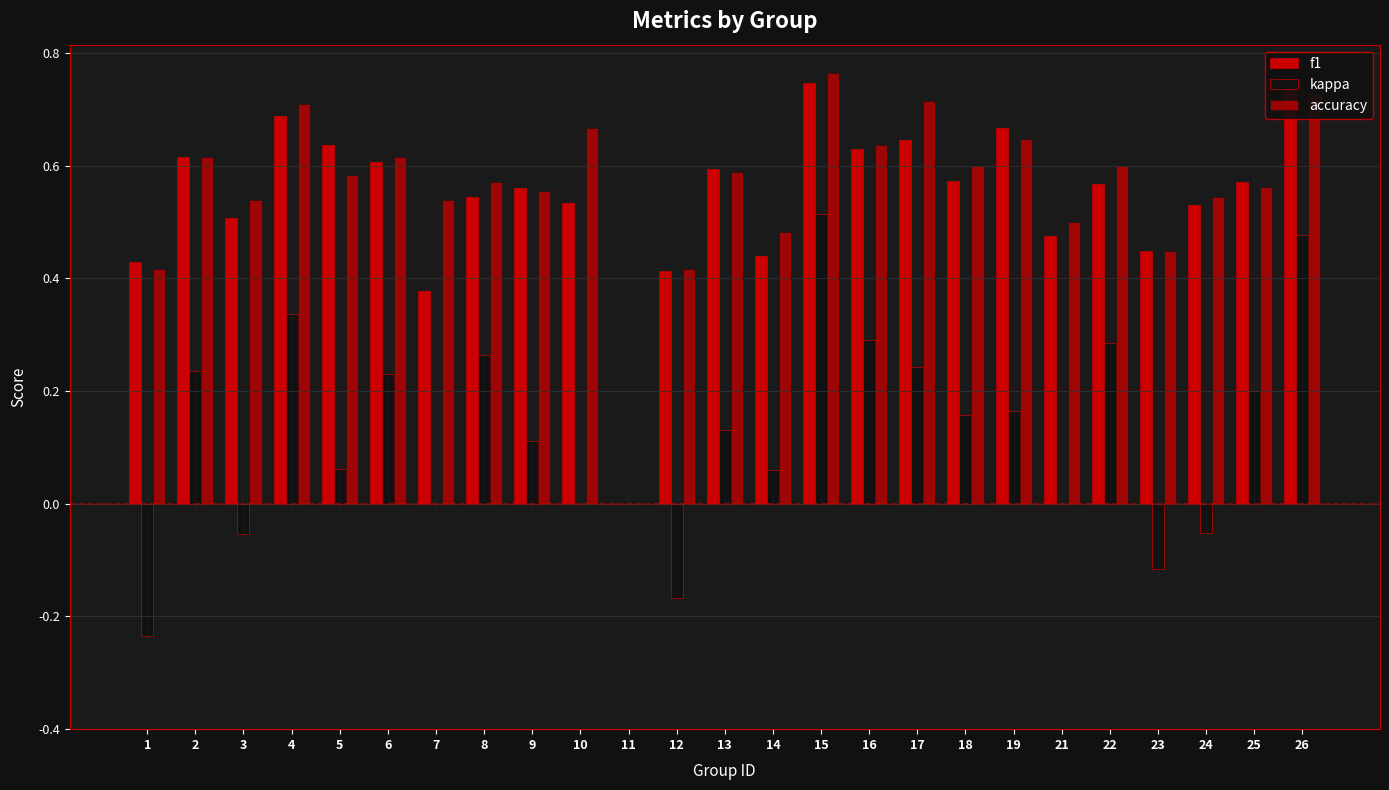

Count the number of data series in this chart.

3